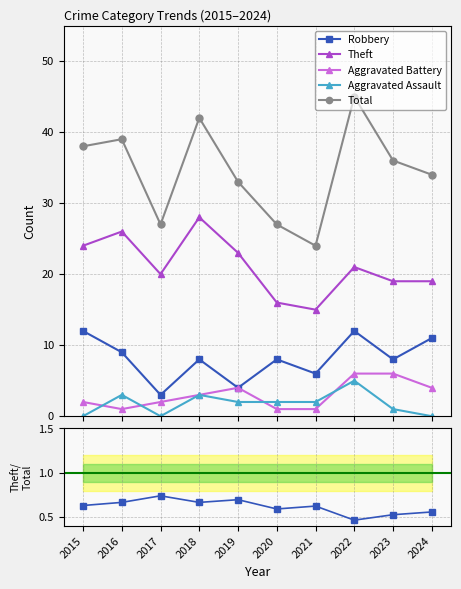

Reading left to right, extract all data points from this chart.

Robbery: 12	9	3	8	4	8	6	12	8	11
Theft: 24	26	20	28	23	16	15	21	19	19
Aggravated Battery: 2	1	2	3	4	1	1	6	6	4
Aggravated Assault: 0	3	0	3	2	2	2	5	1	0
Total: 38	39	27	42	33	27	24	45	36	34